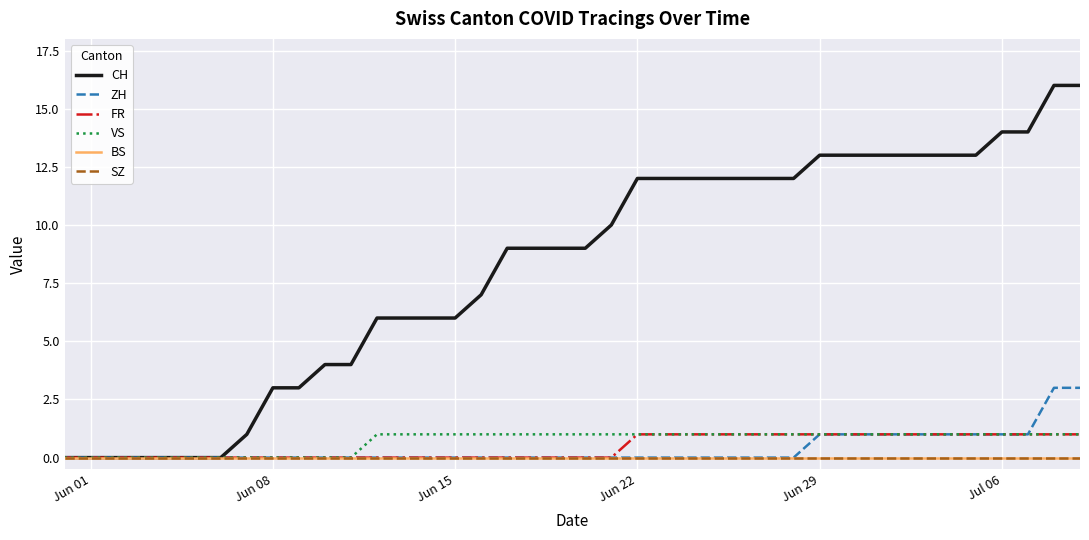

Which series has the largest range (max minus min)?

CH